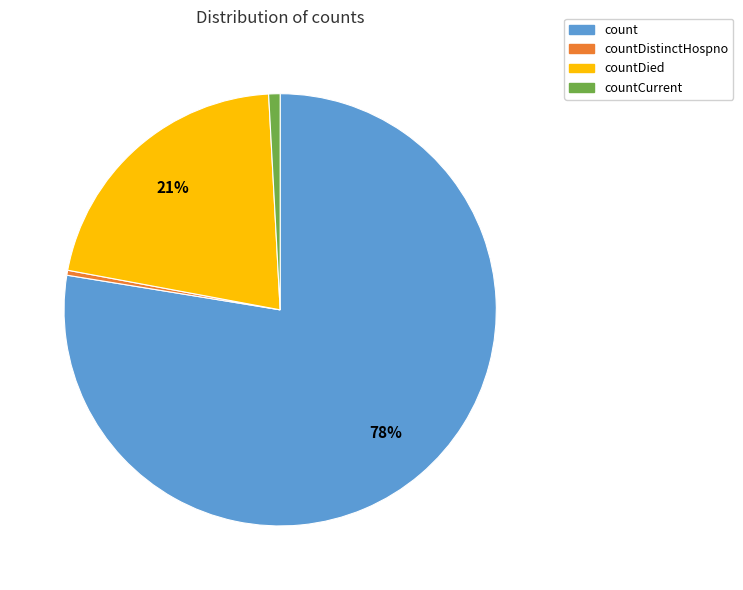

To the nearest percent, what percentage of the pie is count?

78%